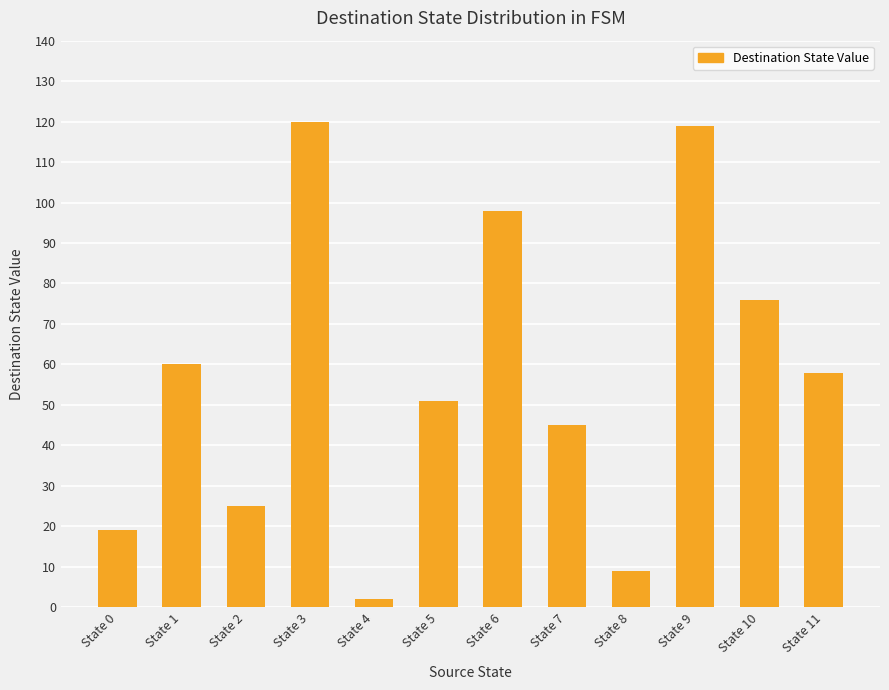

What is the minimum value shown in the chart?

2